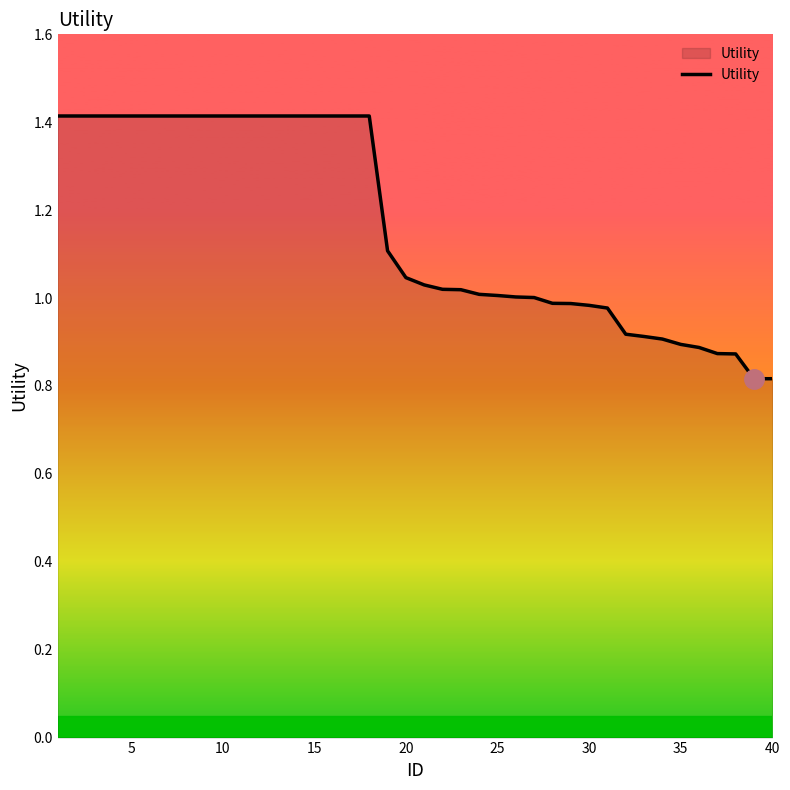

How many series are shown in this chart?

1